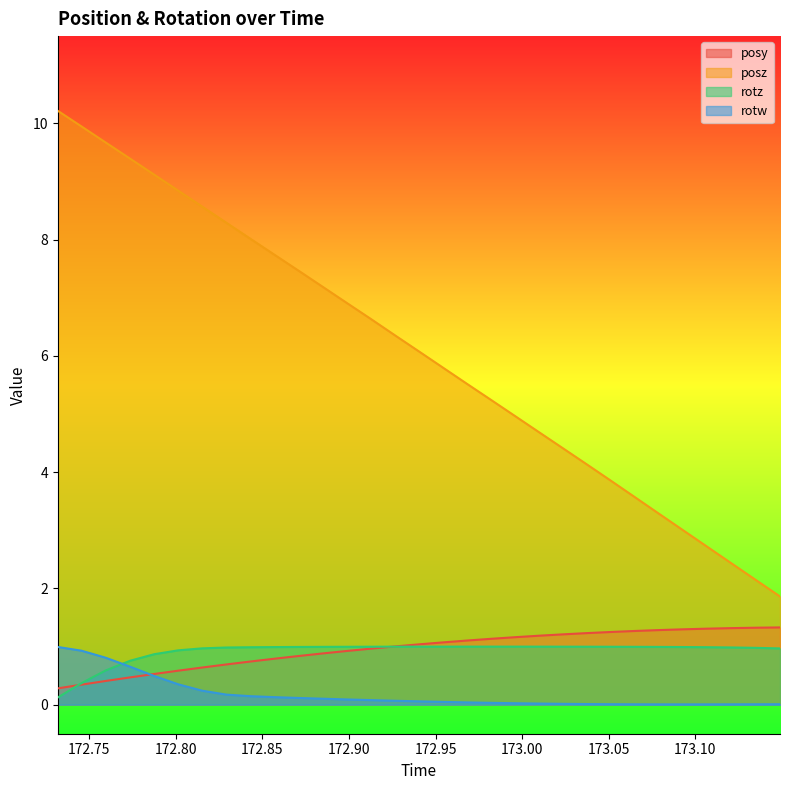

Which series has the largest total across all categories?

posz